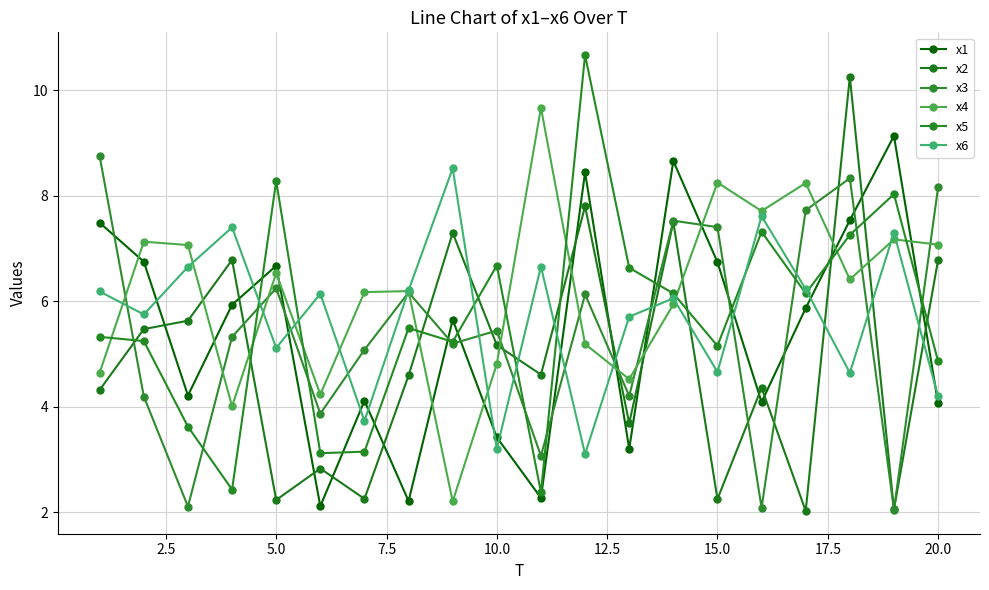

How many data points in x4 are less than 6?

8